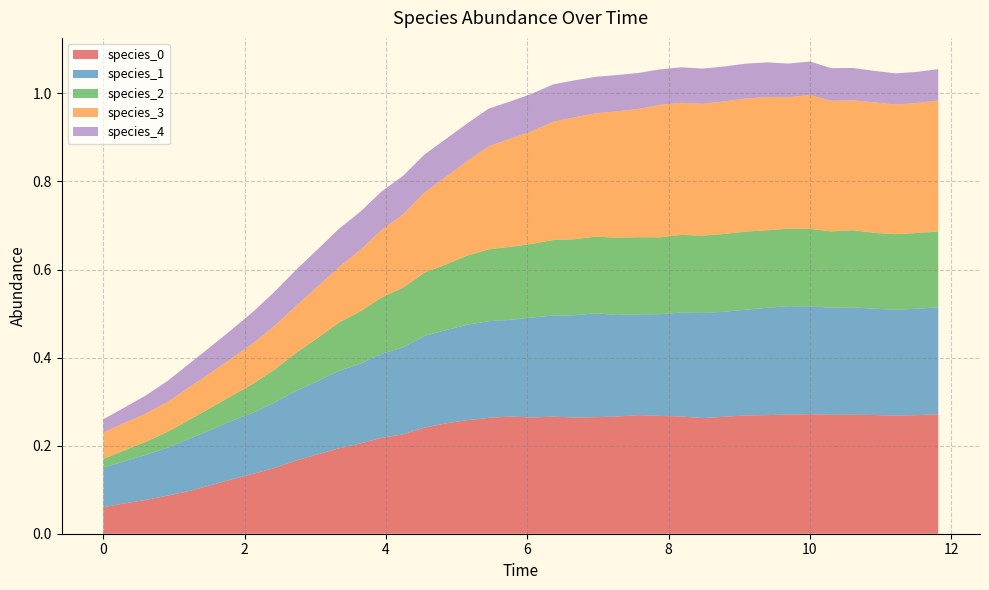

Reading left to right, list all the values displayed in this chart.

species_0: 0=0.1	1=0.1	2=0.1	3=0.1	4=0.1	5=0.1	6=0.1	7=0.1	8=0.1	9=0.2	10=0.2	11=0.2	12=0.2	13=0.2	14=0.2	15=0.2	16=0.3	17=0.3	18=0.3	19=0.3	20=0.3	21=0.3	22=0.3	23=0.3	24=0.3	25=0.3	26=0.3	27=0.3	28=0.3	29=0.3	30=0.3	31=0.3	32=0.3	33=0.3	34=0.3	35=0.3	36=0.3	37=0.3	38=0.3	39=0.3
species_1: 0=0.1	1=0.1	2=0.1	3=0.1	4=0.1	5=0.1	6=0.1	7=0.1	8=0.1	9=0.2	10=0.2	11=0.2	12=0.2	13=0.2	14=0.2	15=0.2	16=0.2	17=0.2	18=0.2	19=0.2	20=0.2	21=0.2	22=0.2	23=0.2	24=0.2	25=0.2	26=0.2	27=0.2	28=0.2	29=0.2	30=0.2	31=0.2	32=0.2	33=0.2	34=0.2	35=0.2	36=0.2	37=0.2	38=0.2	39=0.2
species_2: 0=0.0	1=0.0	2=0.0	3=0.0	4=0.0	5=0.1	6=0.1	7=0.1	8=0.1	9=0.1	10=0.1	11=0.1	12=0.1	13=0.1	14=0.1	15=0.1	16=0.1	17=0.2	18=0.2	19=0.2	20=0.2	21=0.2	22=0.2	23=0.2	24=0.2	25=0.2	26=0.2	27=0.2	28=0.2	29=0.2	30=0.2	31=0.2	32=0.2	33=0.2	34=0.2	35=0.2	36=0.2	37=0.2	38=0.2	39=0.2
species_3: 0=0.1	1=0.1	2=0.1	3=0.1	4=0.1	5=0.1	6=0.1	7=0.1	8=0.1	9=0.1	10=0.1	11=0.1	12=0.1	13=0.2	14=0.2	15=0.2	16=0.2	17=0.2	18=0.2	19=0.2	20=0.3	21=0.3	22=0.3	23=0.3	24=0.3	25=0.3	26=0.3	27=0.3	28=0.3	29=0.3	30=0.3	31=0.3	32=0.3	33=0.3	34=0.3	35=0.3	36=0.3	37=0.3	38=0.3	39=0.3
species_4: 0=0.0	1=0.0	2=0.0	3=0.0	4=0.1	5=0.1	6=0.1	7=0.1	8=0.1	9=0.1	10=0.1	11=0.1	12=0.1	13=0.1	14=0.1	15=0.1	16=0.1	17=0.1	18=0.1	19=0.1	20=0.1	21=0.1	22=0.1	23=0.1	24=0.1	25=0.1	26=0.1	27=0.1	28=0.1	29=0.1	30=0.1	31=0.1	32=0.1	33=0.1	34=0.1	35=0.1	36=0.1	37=0.1	38=0.1	39=0.1